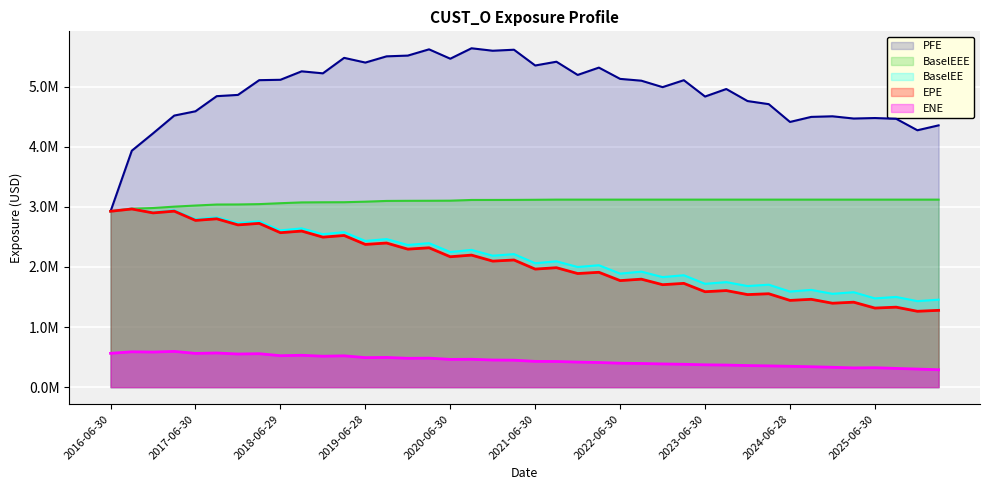

What is the value of the BaselEE point at the 35th from the left?

1553307.5